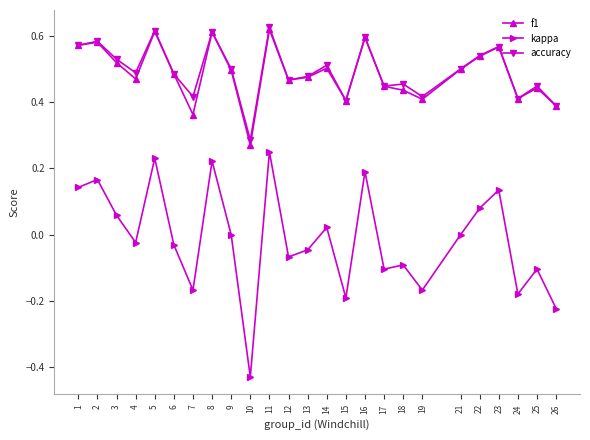

The kappa series shows -0.2 at 19. True or false?

True